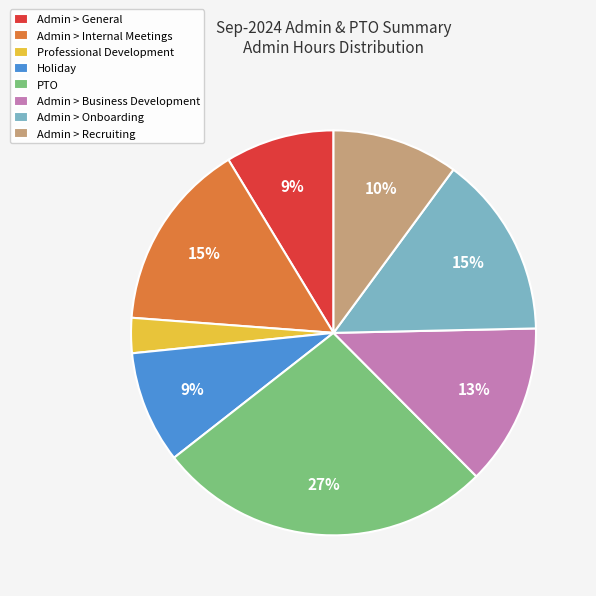

Which has a higher value, Admin > General or Professional Development?

Admin > General